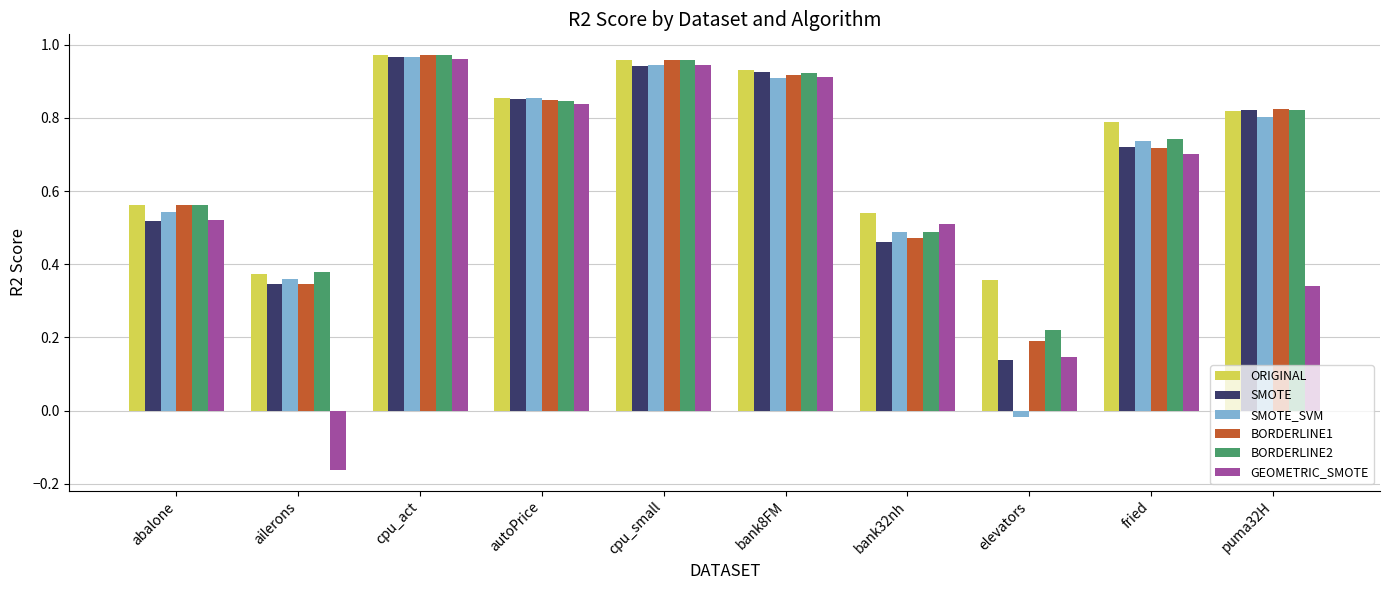

At which label does BORDERLINE1 reach its peak?

cpu_act